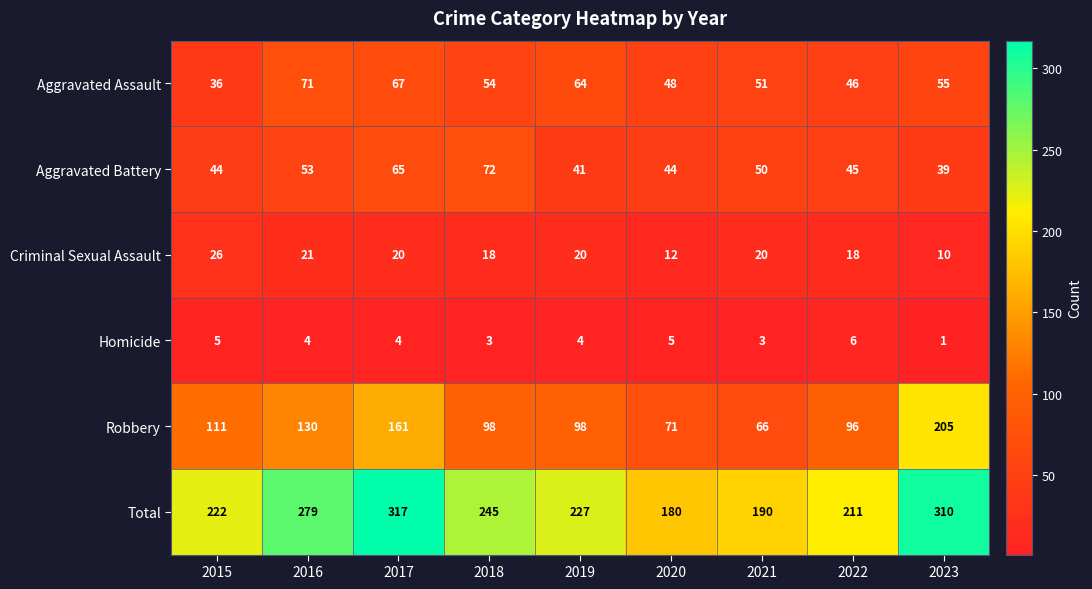

List the labels in order of Aggravated Assault value, smallest first.

2015, 2022, 2020, 2021, 2018, 2023, 2019, 2017, 2016